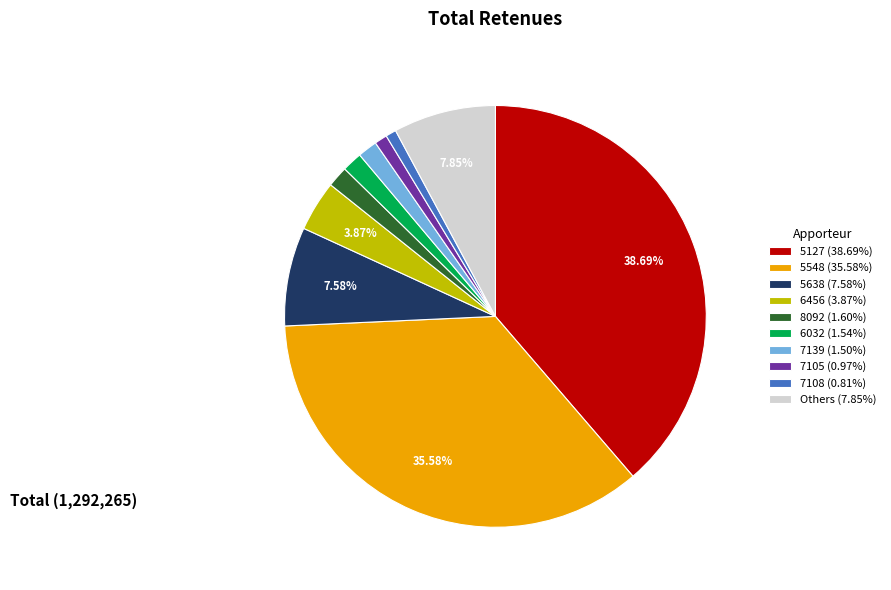

Does Others (7.85%) represent more than half of the total?

No